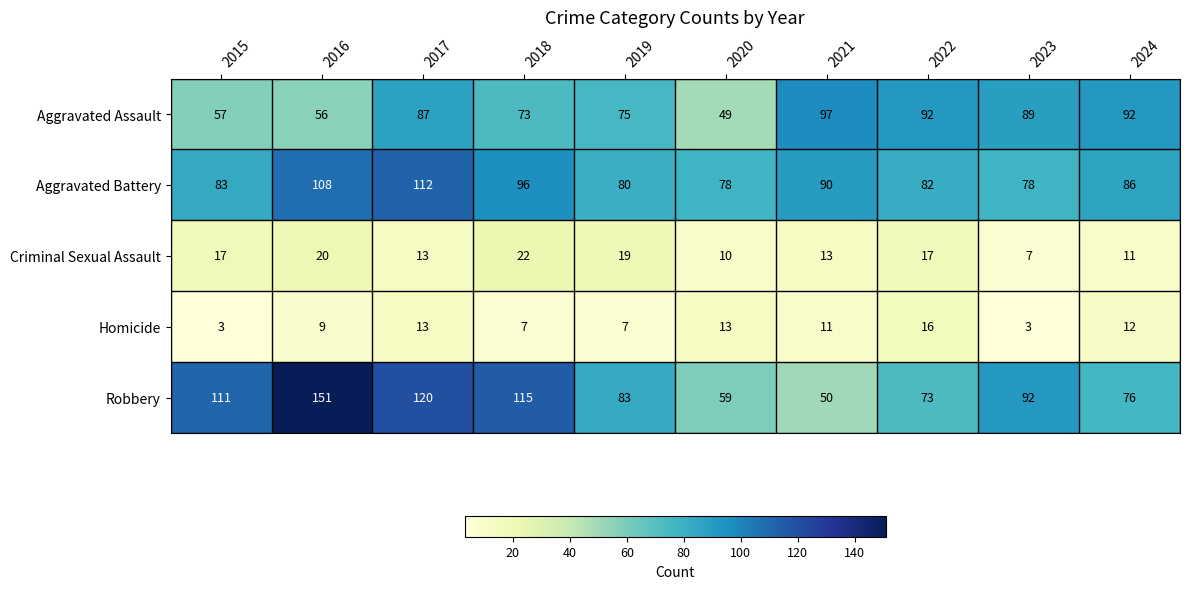

What is the smallest value displayed?

3